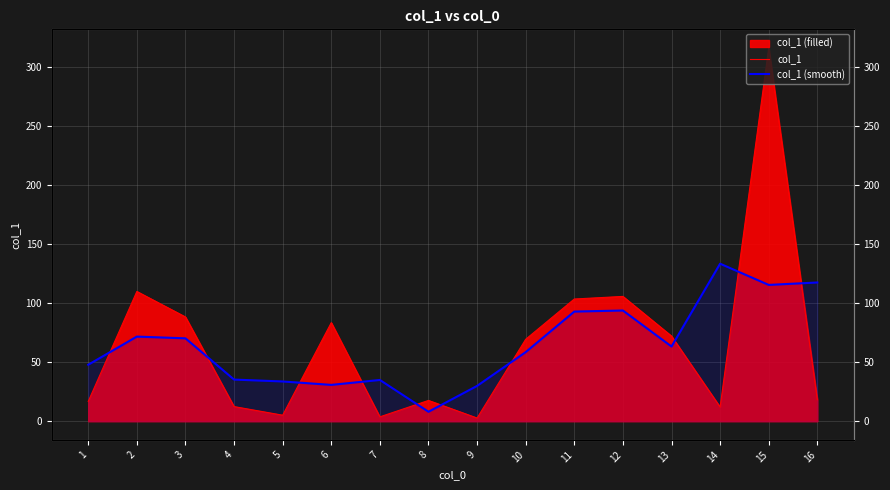

How many data points does each series have?

16